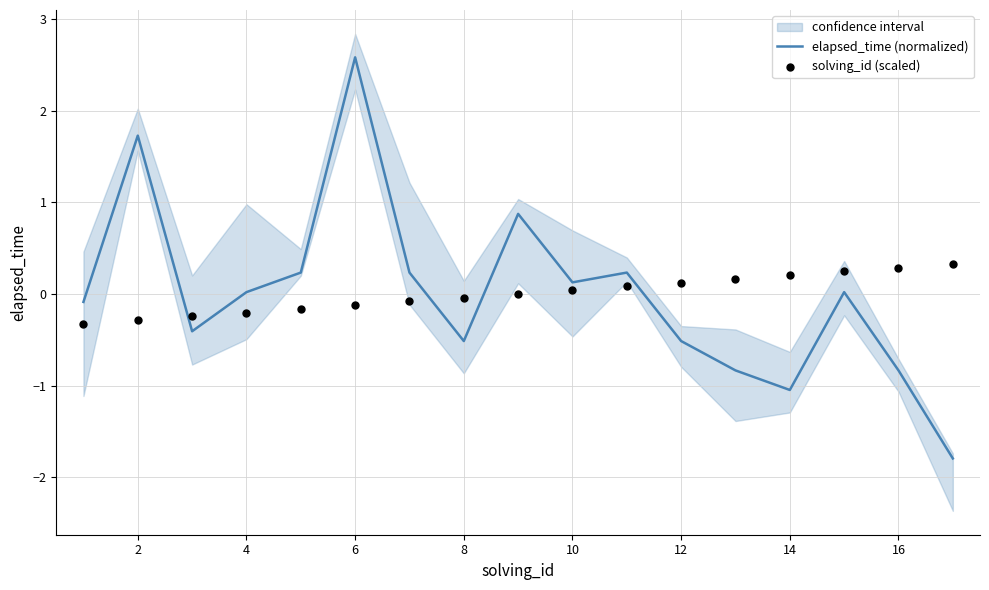

What is the minimum value for elapsed_time (normalized)?

-1.8